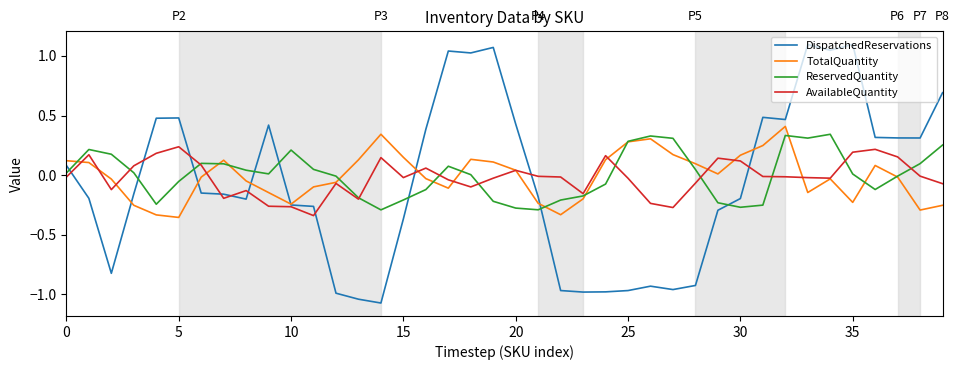

How many distinct data groups are displayed?

4